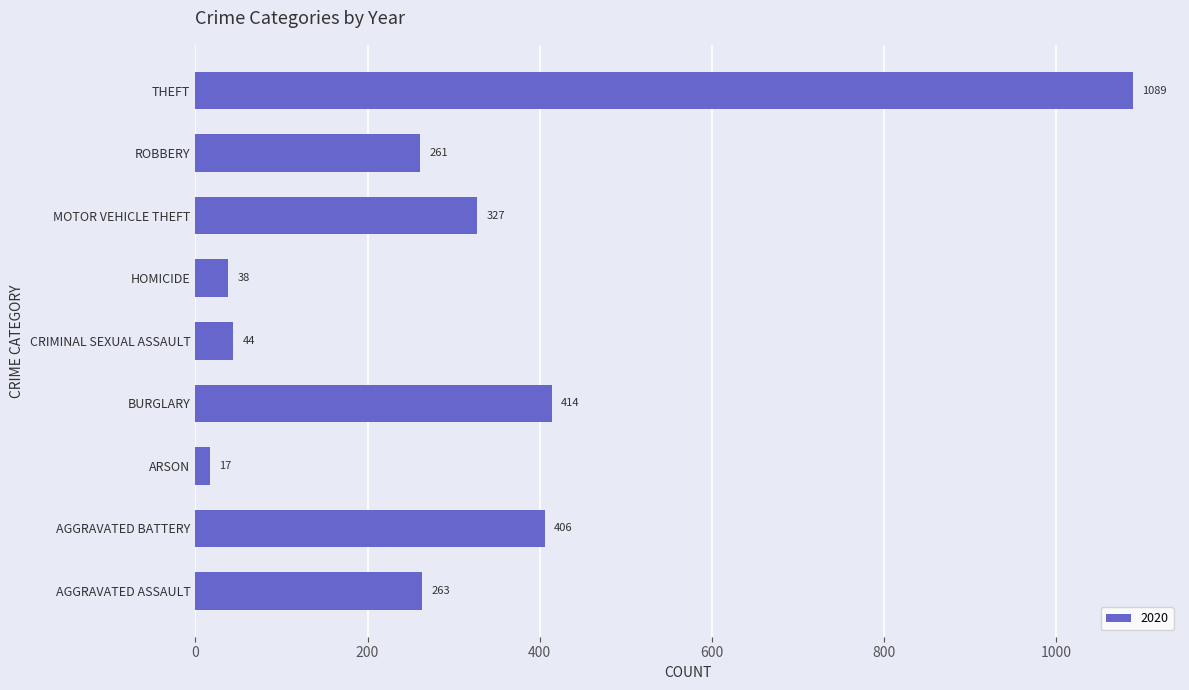

What is the ratio of the value at AGGRAVATED BATTERY to the value at ARSON?

23.9